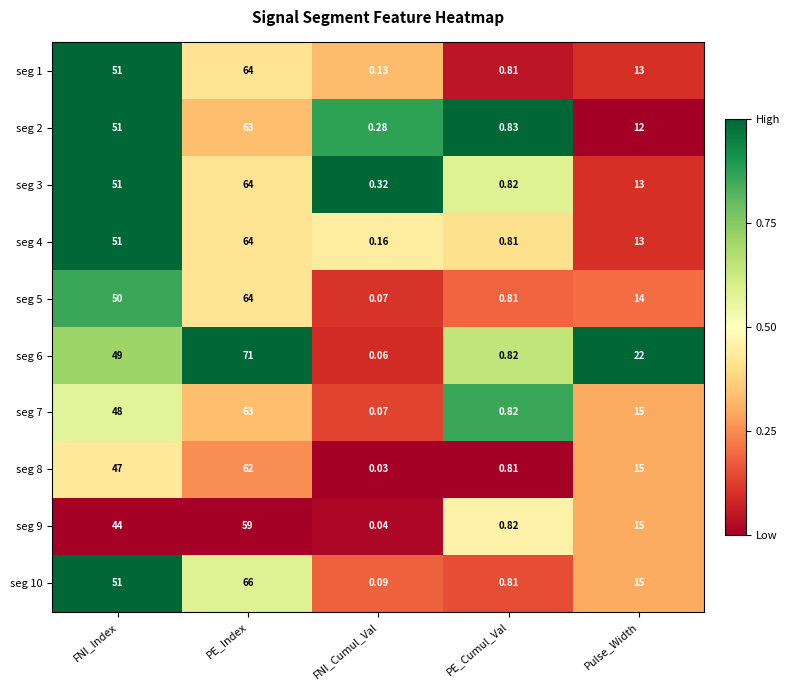

Which series has the largest total across all categories?

seg 6